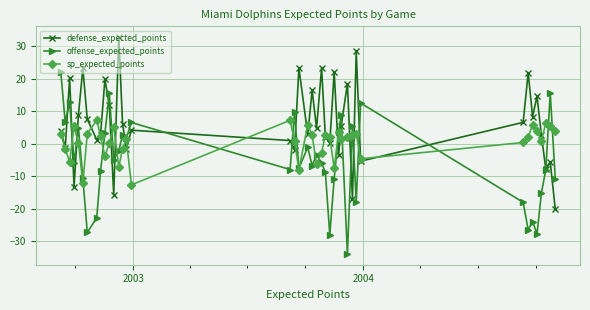

Which series has the largest total across all categories?

defense_expected_points